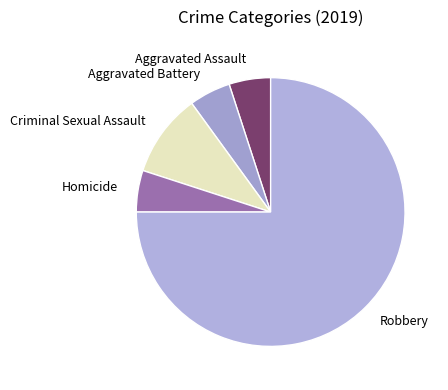

Between Robbery and Aggravated Battery, which is larger?

Robbery